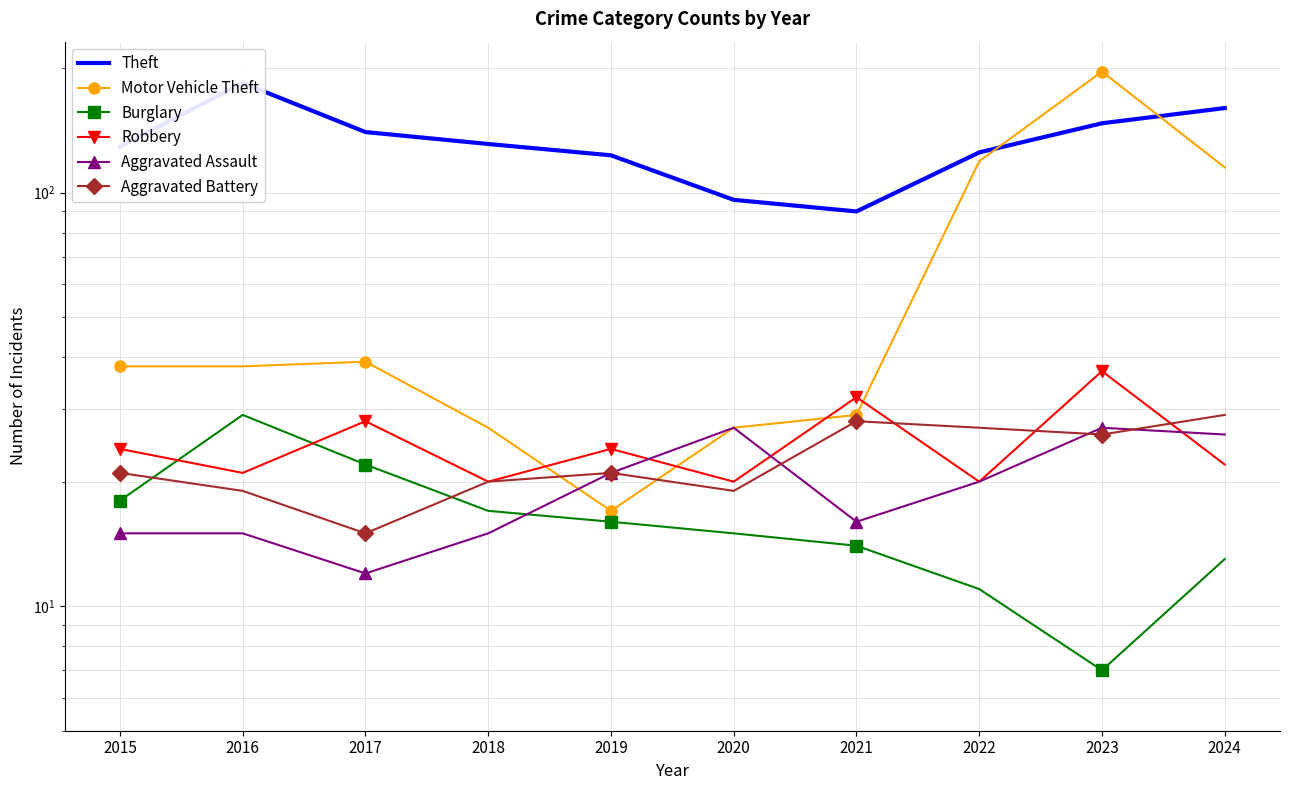

What is the difference between the Robbery values at 2016 and 2018?

1